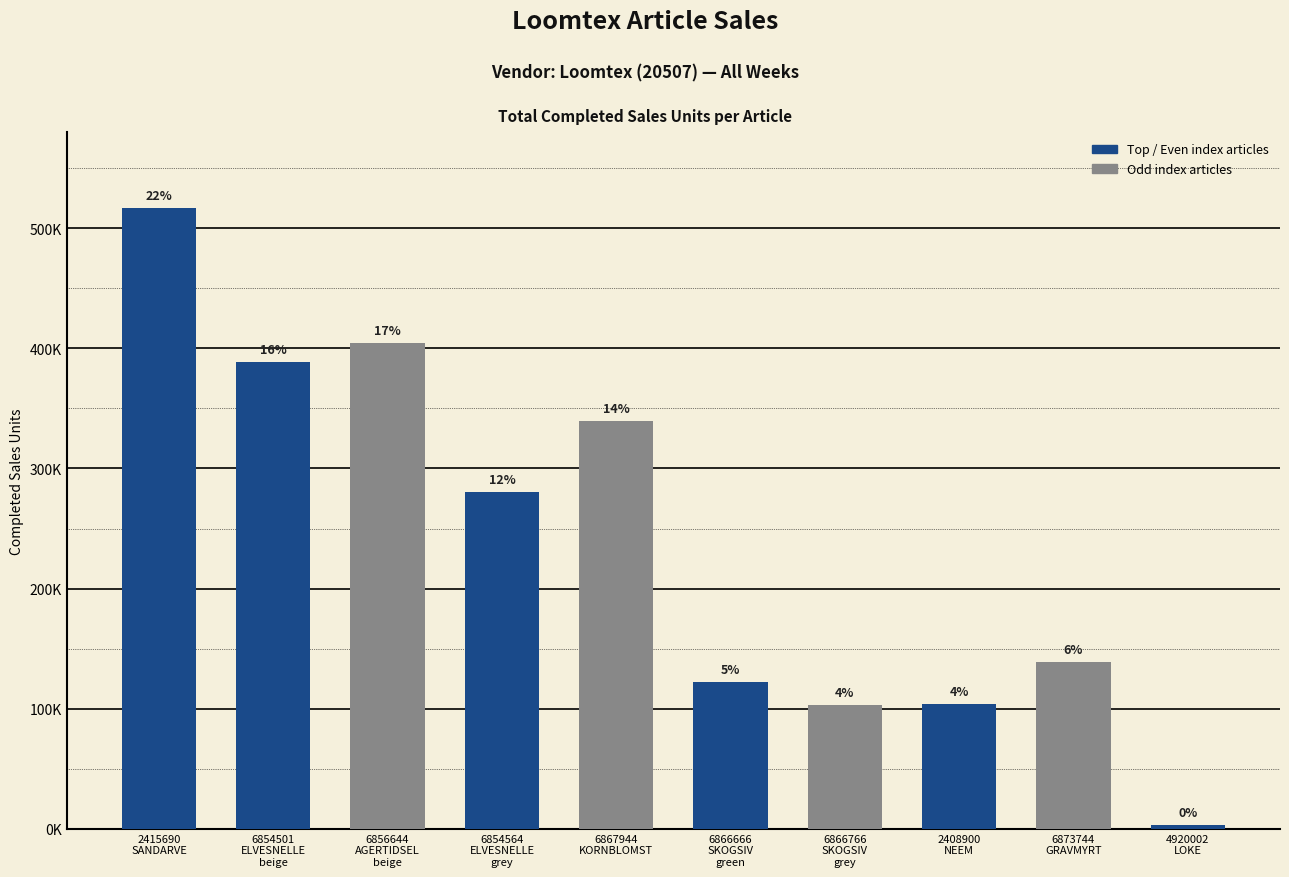

Which has a higher value, 2415690
SANDARVE or 4920002
LOKE?

2415690
SANDARVE